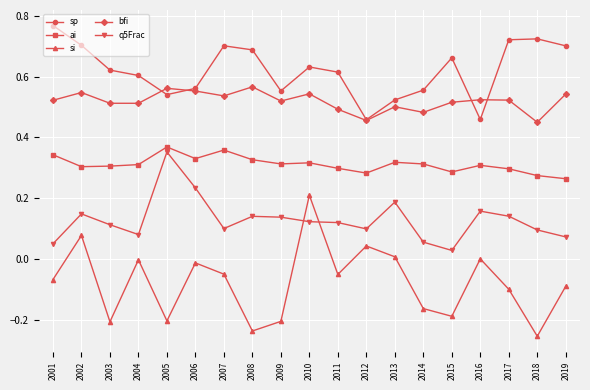

Where is the first local minimum for q5Frac?

2004